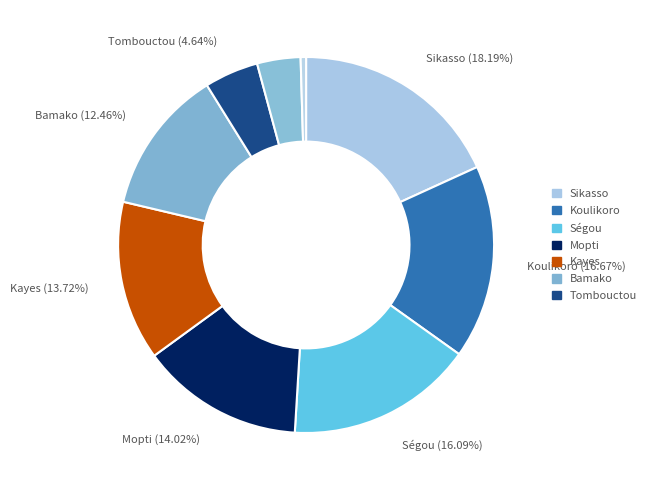

How many segments does this pie chart have?

9